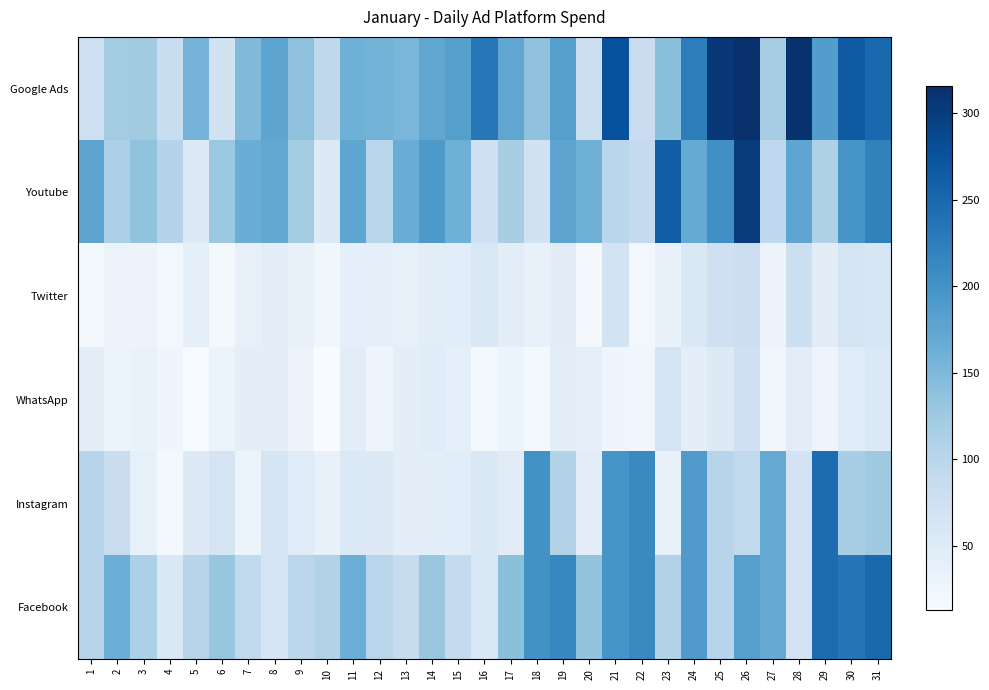

Which series has the largest total across all categories?

Google Ads